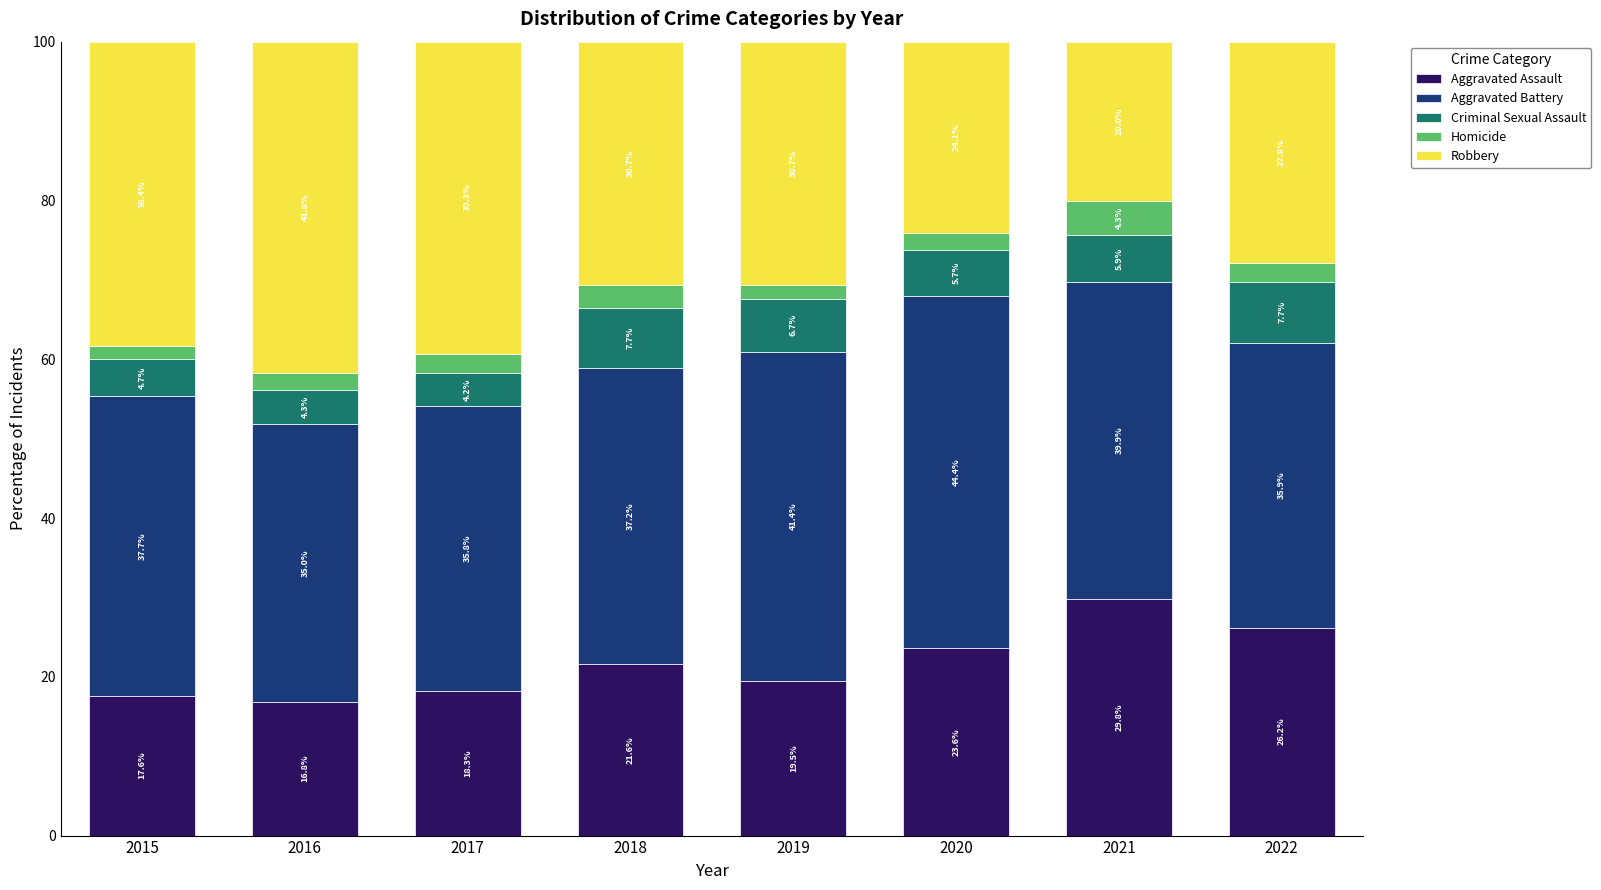

The Aggravated Assault series shows 18.3 at 2017. True or false?

True